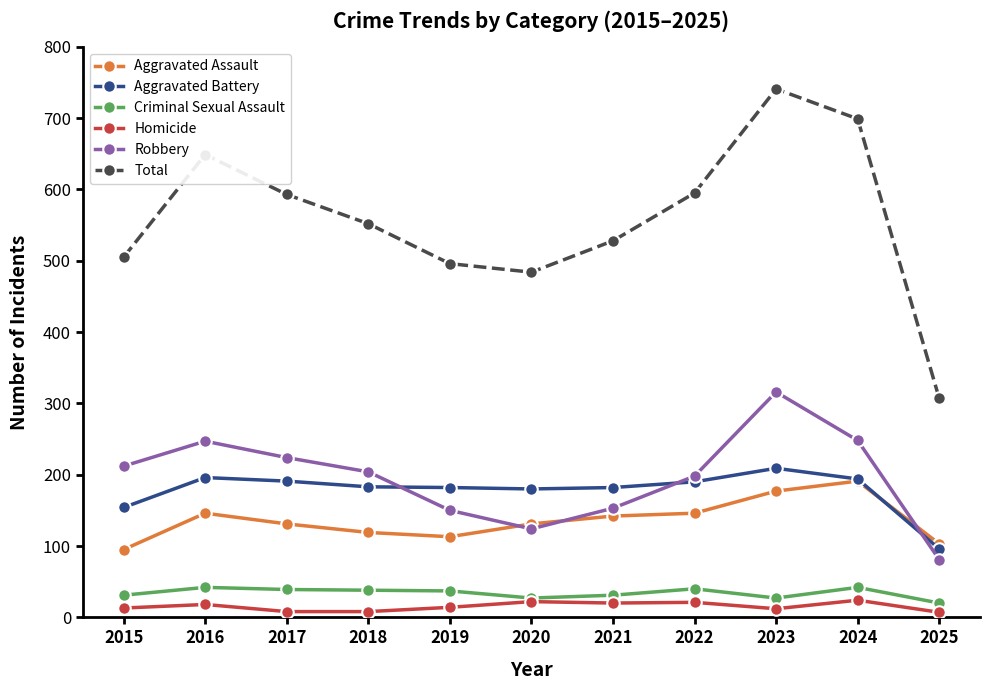

Which series has the largest total across all categories?

Total